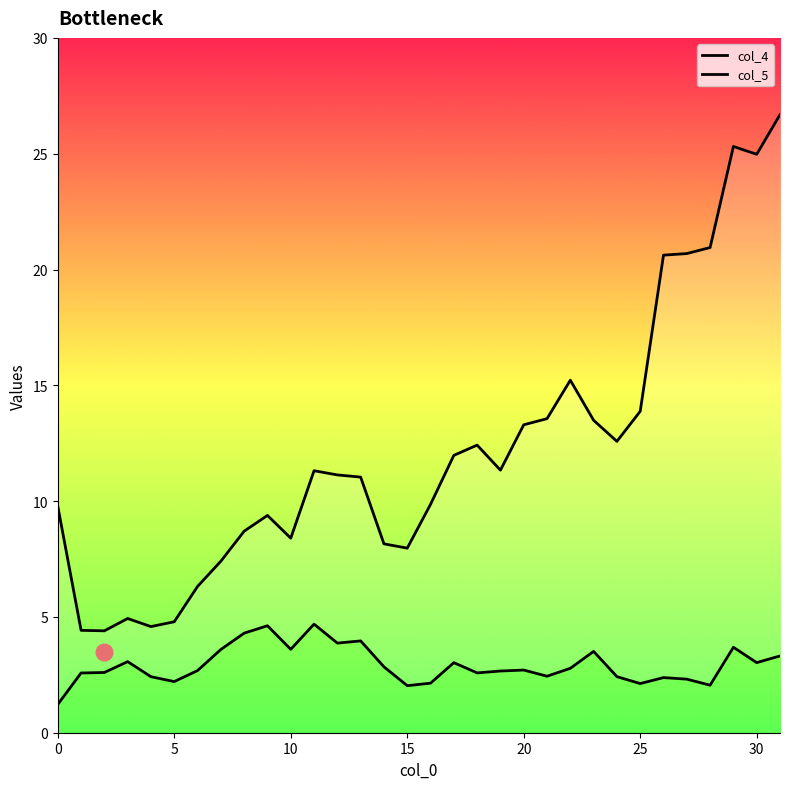

What is the minimum value shown in the chart?

1.2